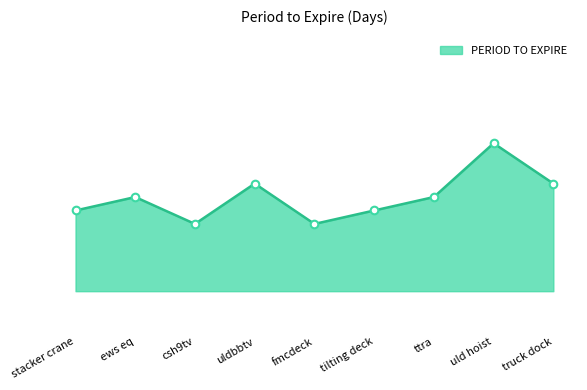

What is the ratio of the value at ews eq to the value at uld hoist?

1.0